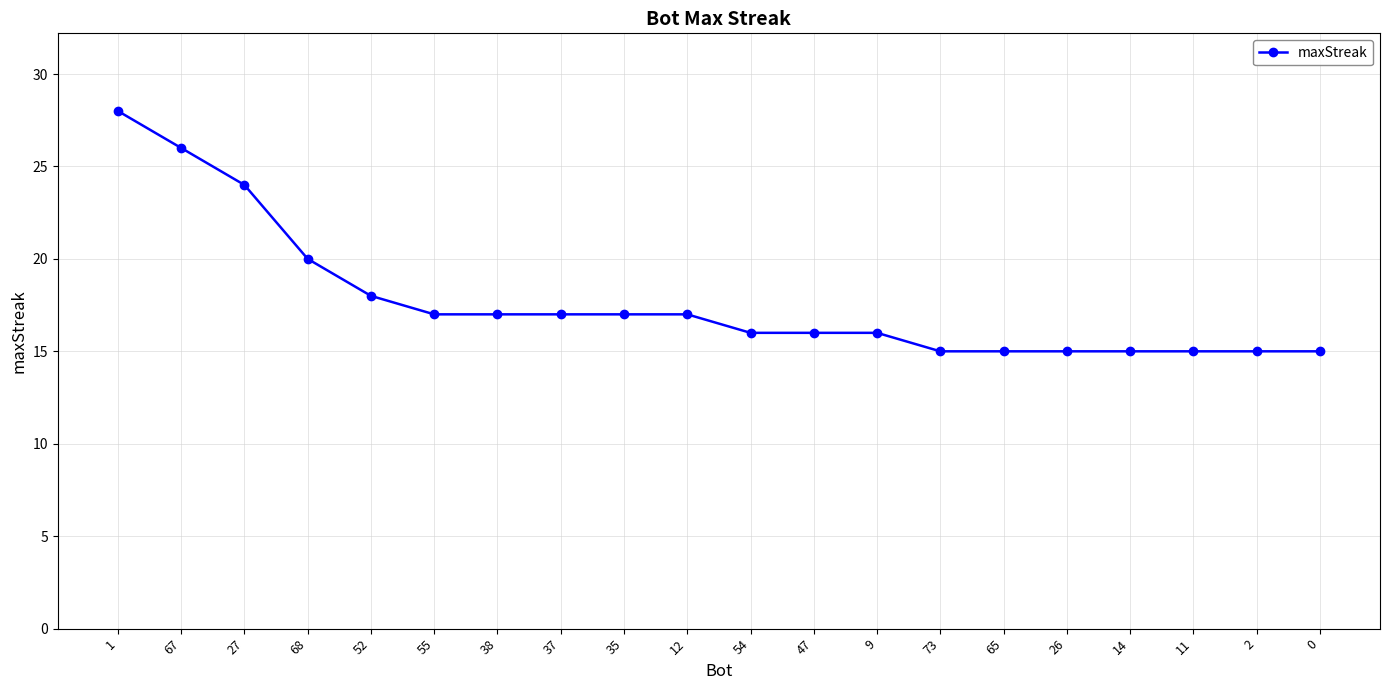

True or false: the data shows 17 at 35.

True